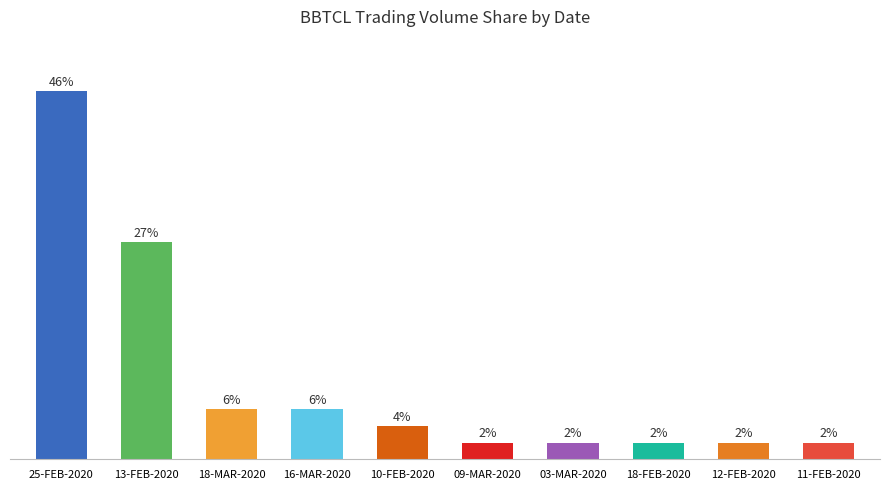

What position from the left is 13-FEB-2020?

2